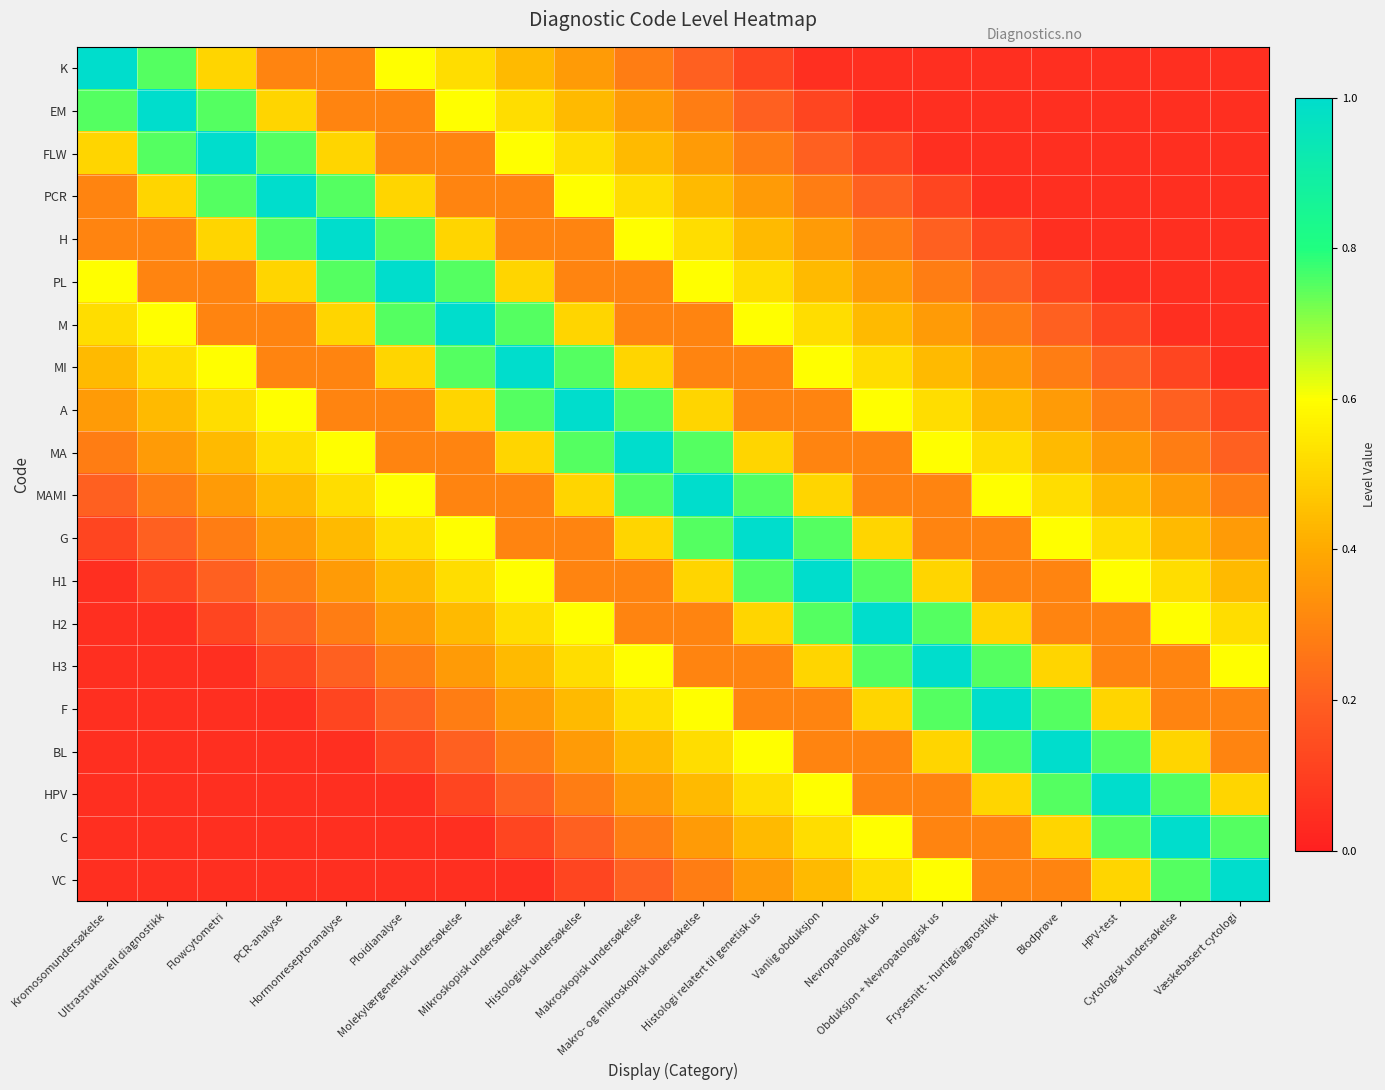

What is the maximum value shown in the chart?

1.0